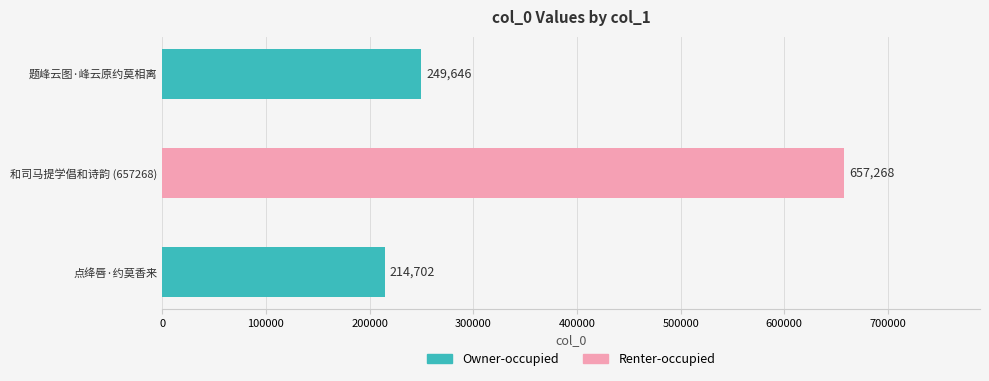

Between 题峰云图·峰云原约莫相离 and 和司马提学倡和诗韵 (657268), which is larger?

和司马提学倡和诗韵 (657268)